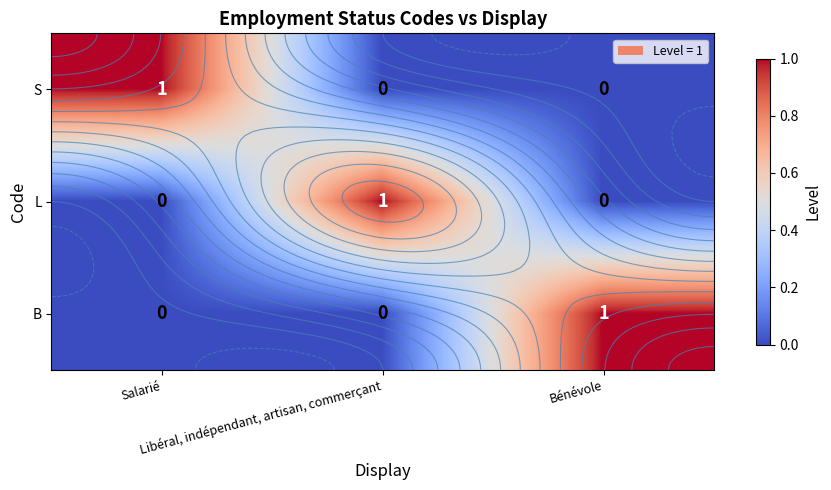

Which series has the widest spread of values?

S